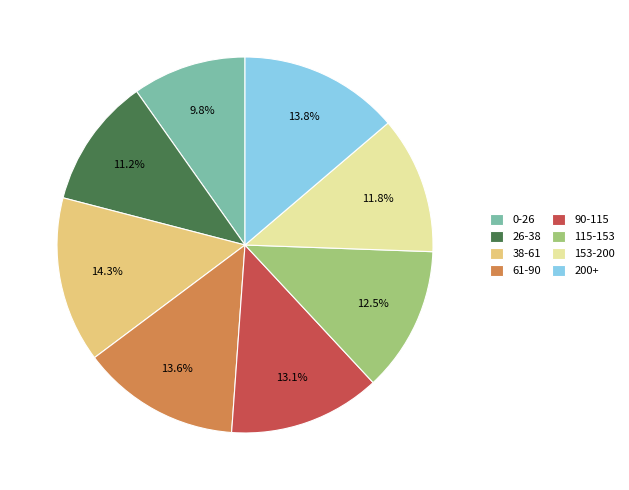

Which has a higher value, 153-200 or 0-26?

153-200